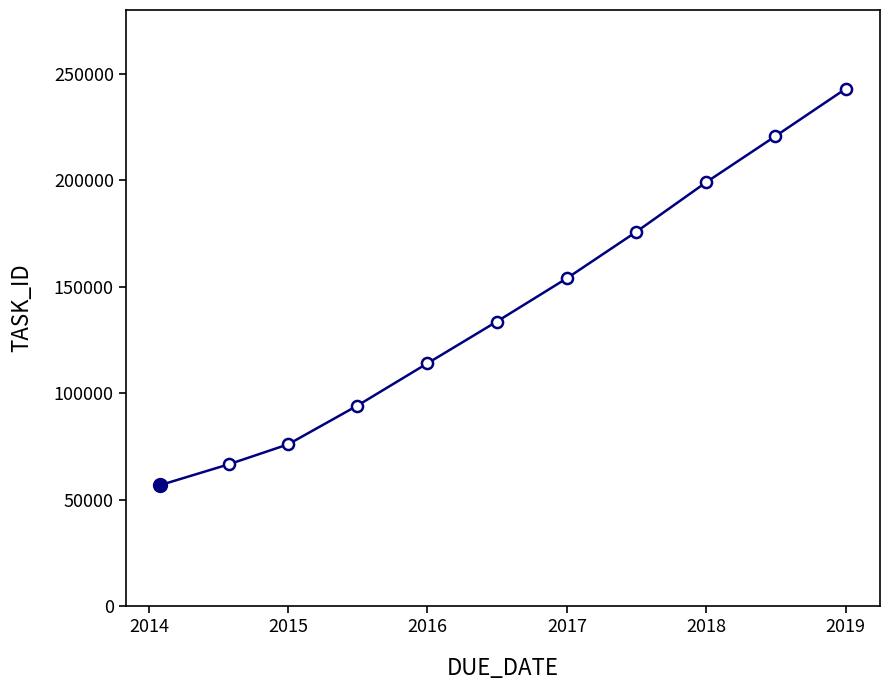

How many categories are shown in the chart?

11